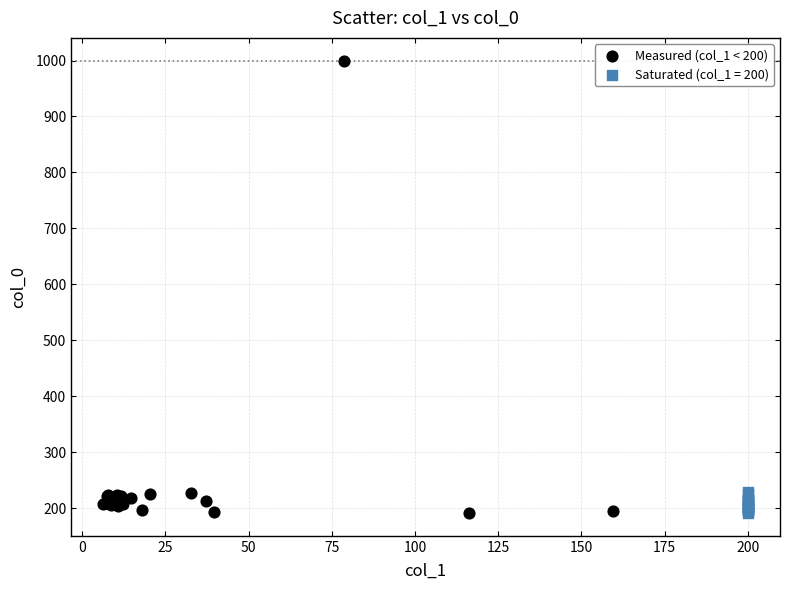

Which series has the largest Y range (max minus min)?

Measured (col_1 < 200)